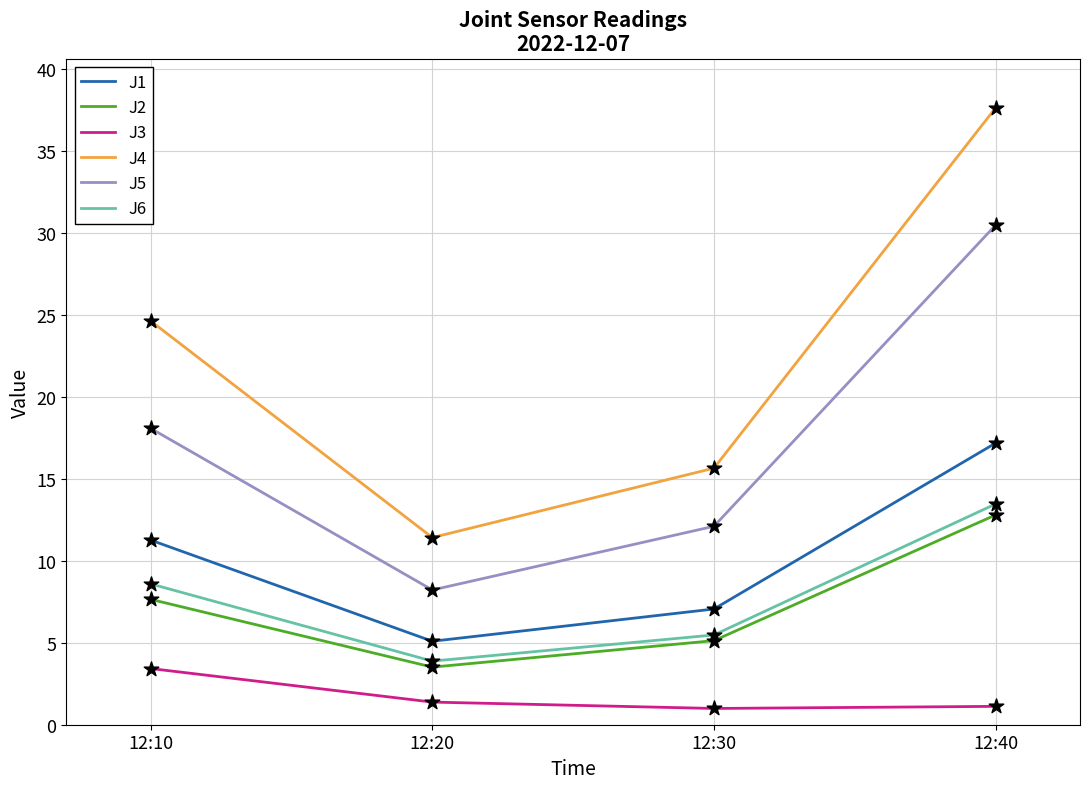

At how many categories does at least one series exceed 18?

2